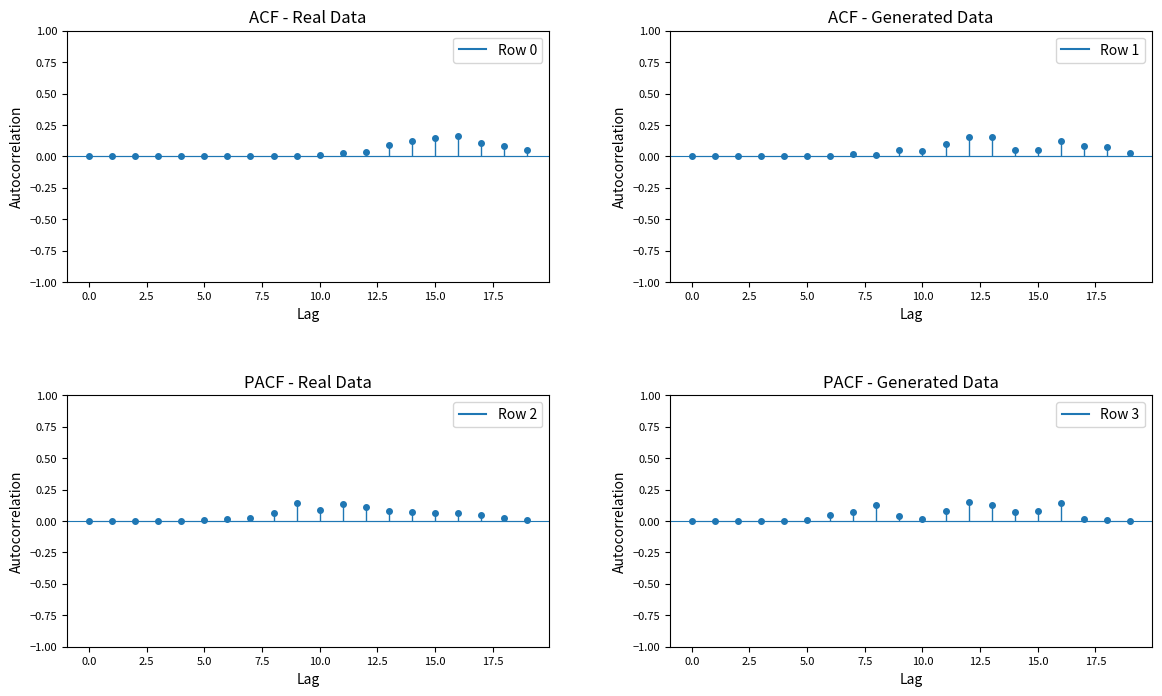

At how many categories does at least one series exceed 0?

16